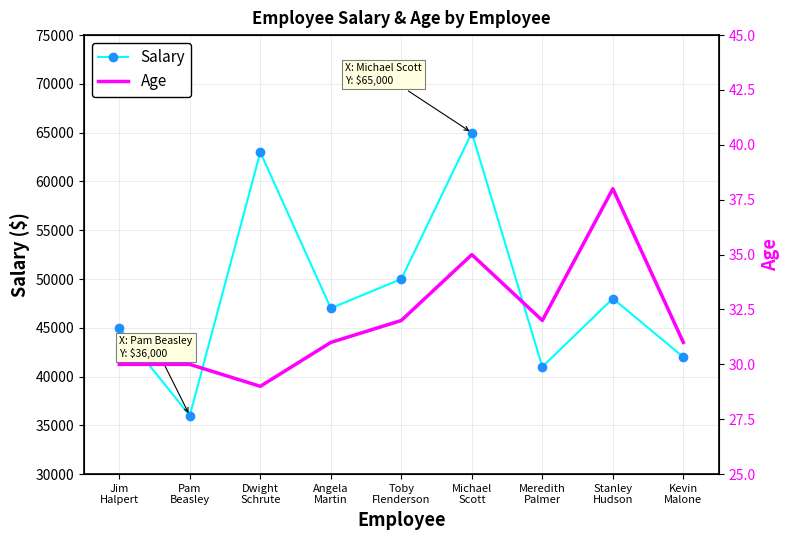

At how many categories does at least one series exceed 21316?

9